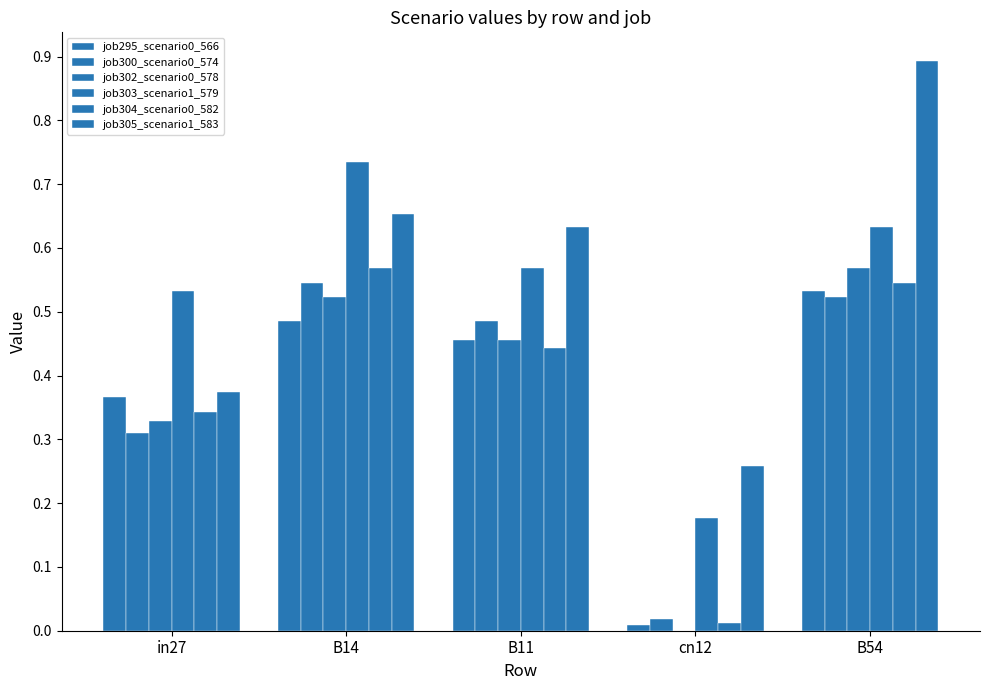

How many values in job302_scenario0_578 are above zero?

4